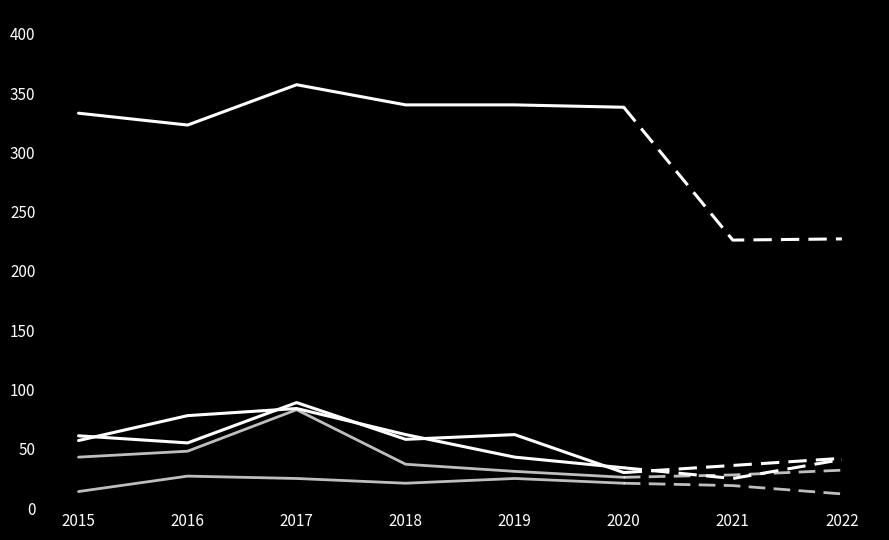

What is the difference between the Aggravated Assault values at 2020 and 2017?

4